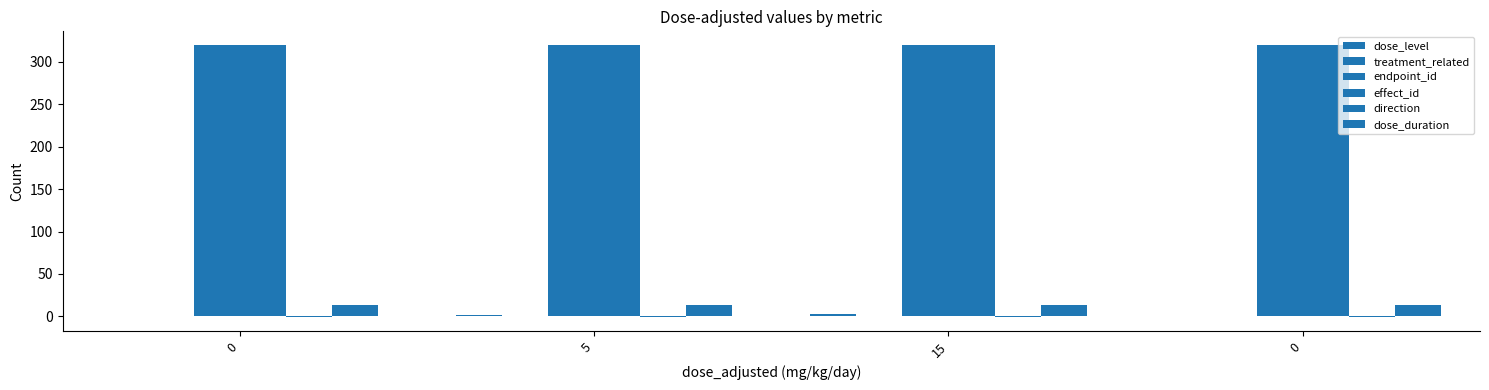

Are the bars horizontal?

No